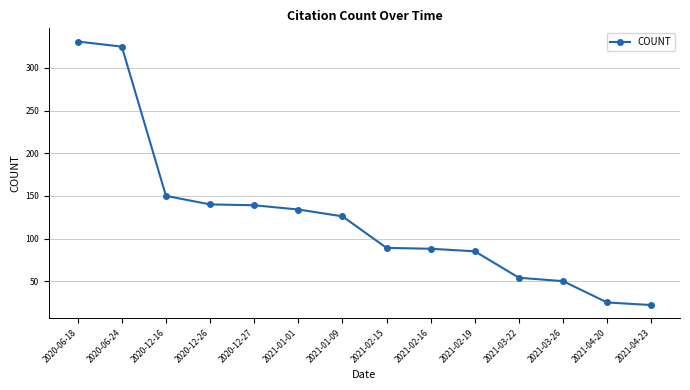

What is the value of the 12th point from the left?

50